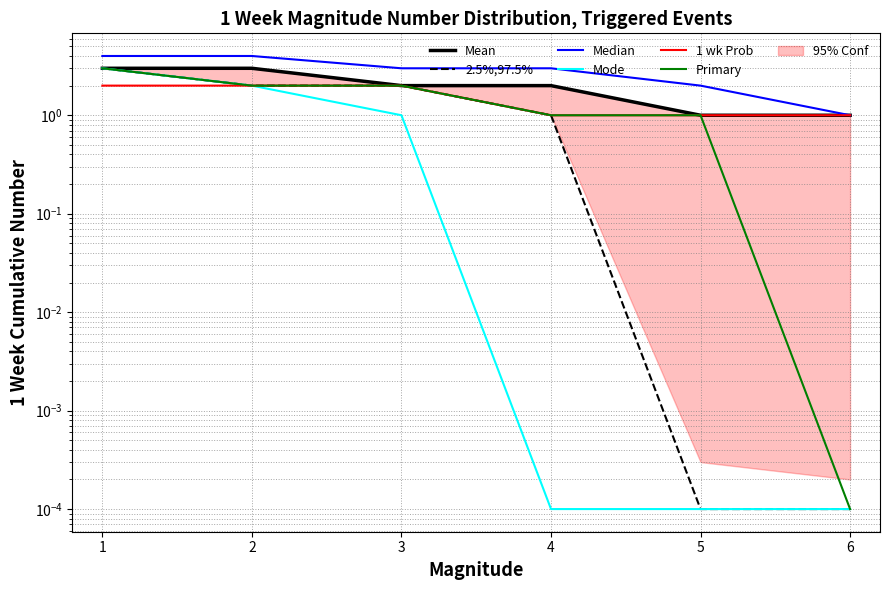

Reading left to right, what are all the values shown in this chart?

Mean: 0=3.0	1=3.0	2=2.0	3=2.0	4=1.0	5=1.0
2.5%,97.5%: 0=3.0	1=2.0	2=2.0	3=1.0	4=0.0	5=0.0
Median: 0=4.0	1=4.0	2=3.0	3=3.0	4=2.0	5=1.0
Mode: 0=3.0	1=2.0	2=1.0	3=0.0	4=0.0	5=0.0
1 wk Prob: 0=2.0	1=2.0	2=2.0	3=1.0	4=1.0	5=1.0
Primary: 0=3.0	1=2.0	2=2.0	3=1.0	4=1.0	5=0.0